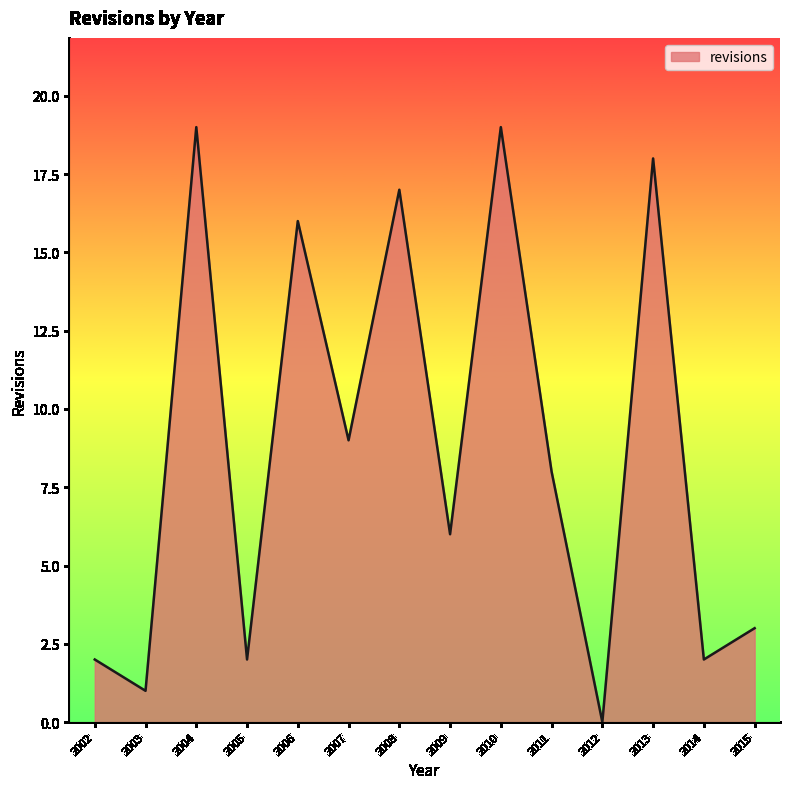

At which category does the chart reach its minimum across all series?

2012